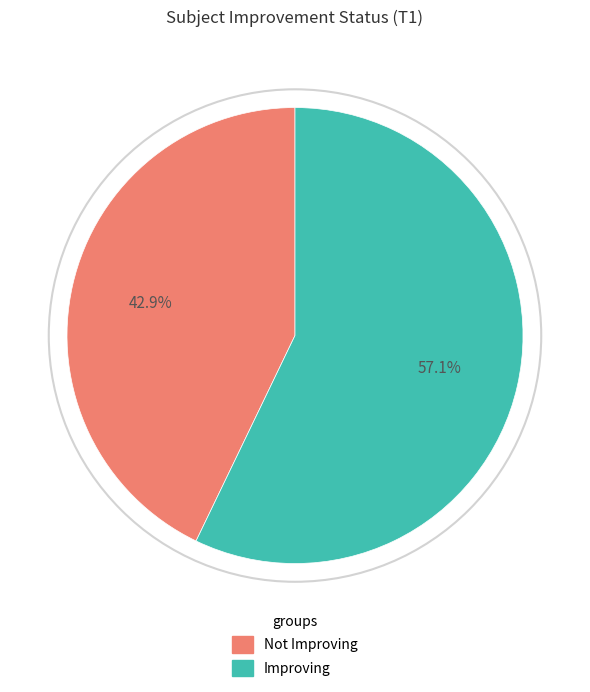

The Not Improving slice represents 58% of the pie. True or false?

False